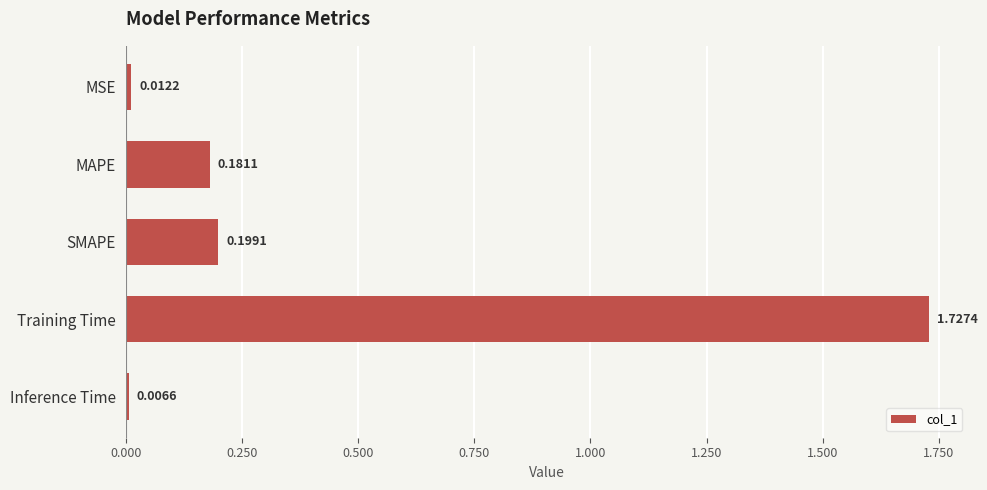

Which label corresponds to the largest value in the chart?

Training Time